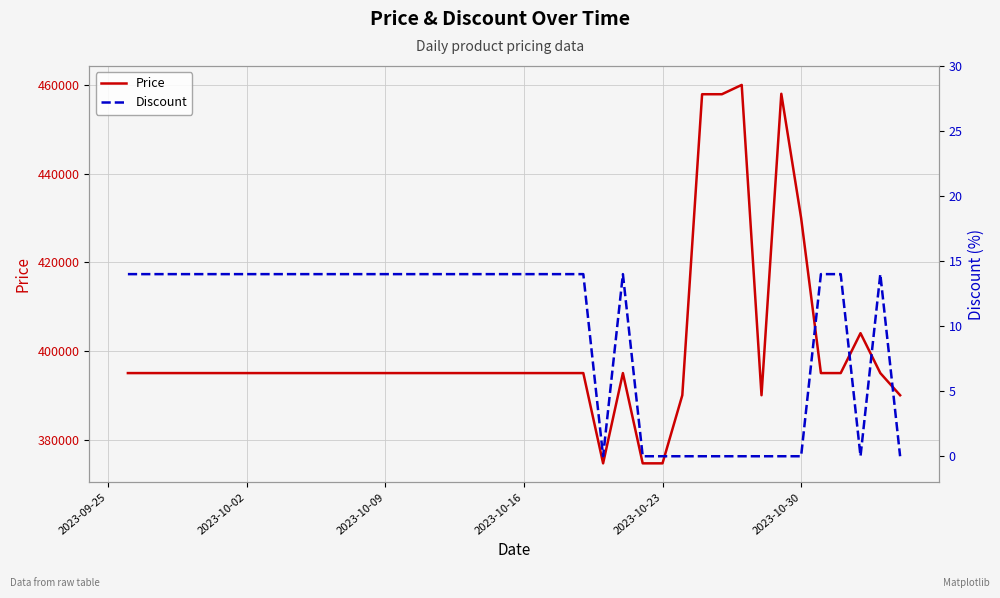

What are all the series names shown in the legend?

Price, Discount